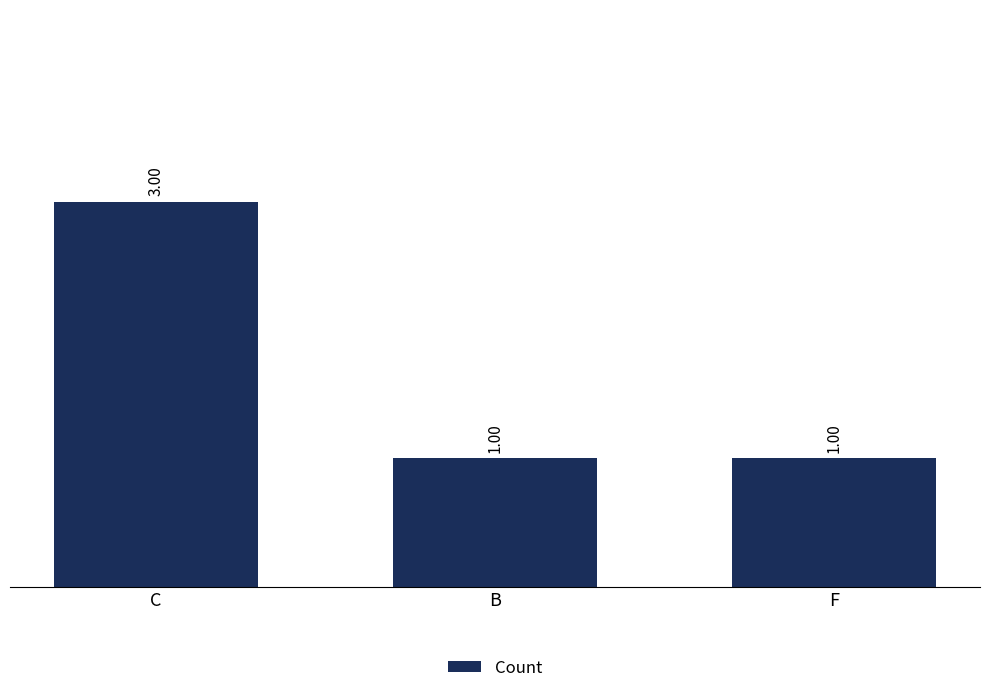

How many data points are above 1?

1